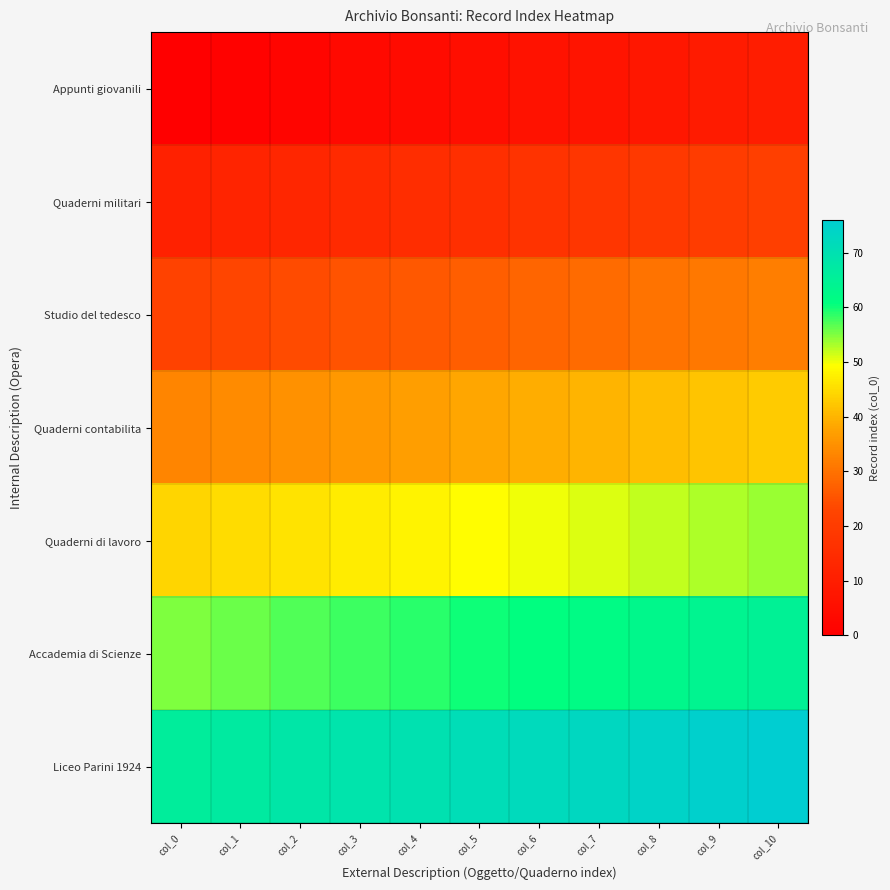

How many categories are shown in the chart?

11